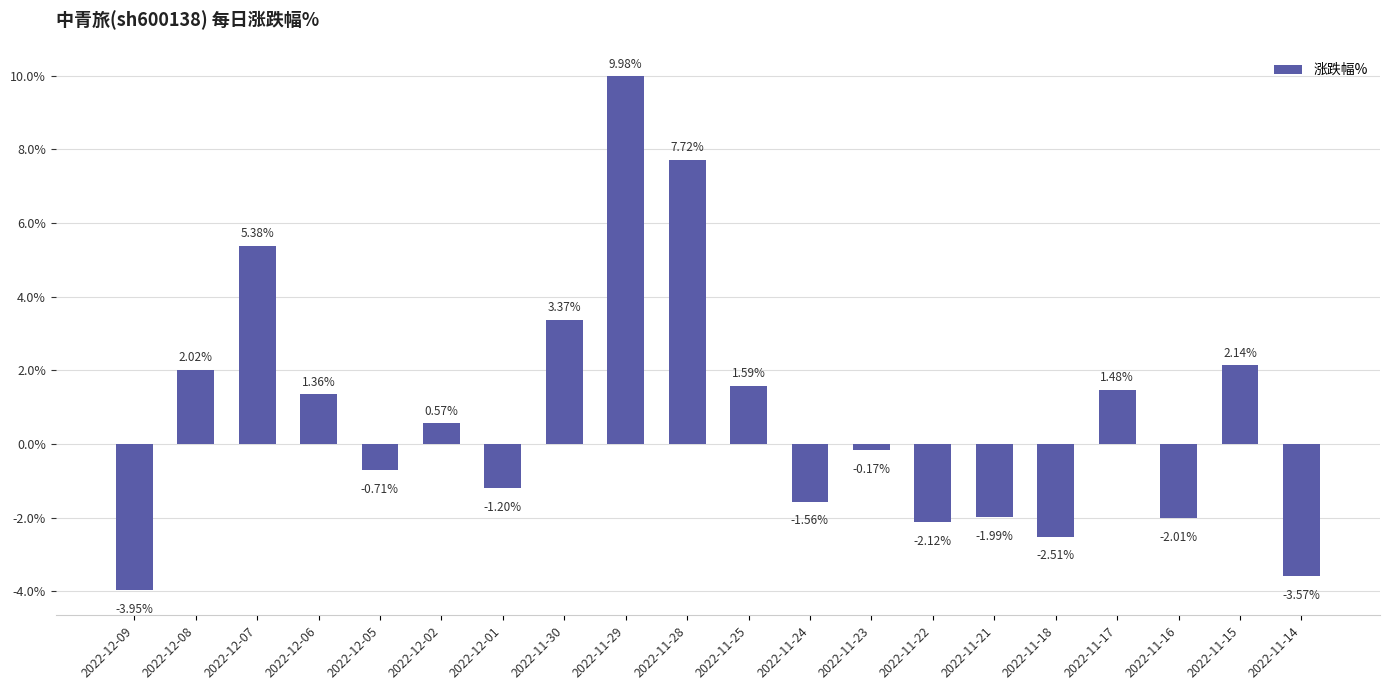

The value at 2022-12-08 is 3.0. True or false?

False